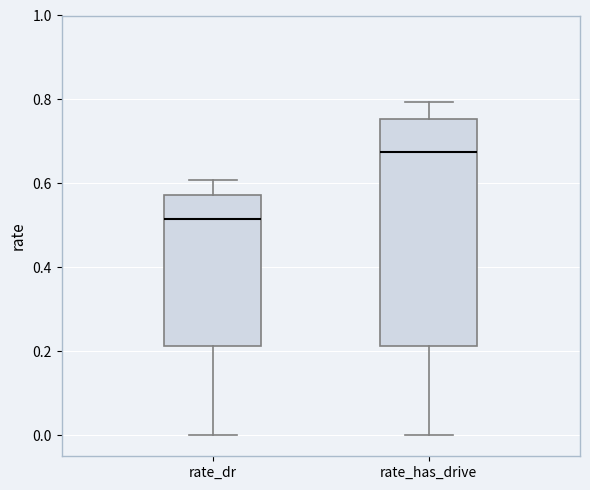

Which box's median line is the lowest?

rate_dr